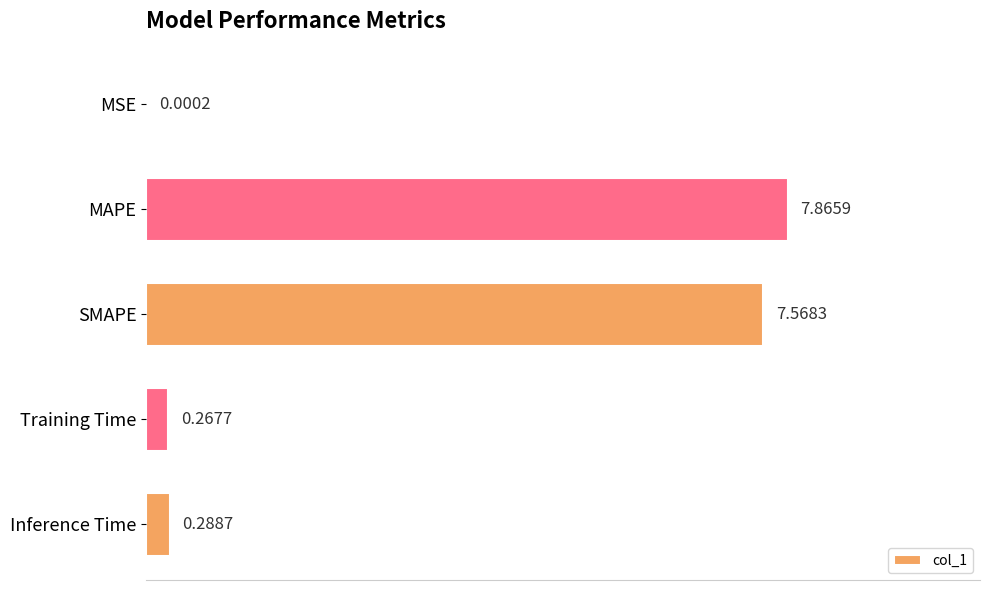

What is the change in value from SMAPE to Inference Time?

-7.3